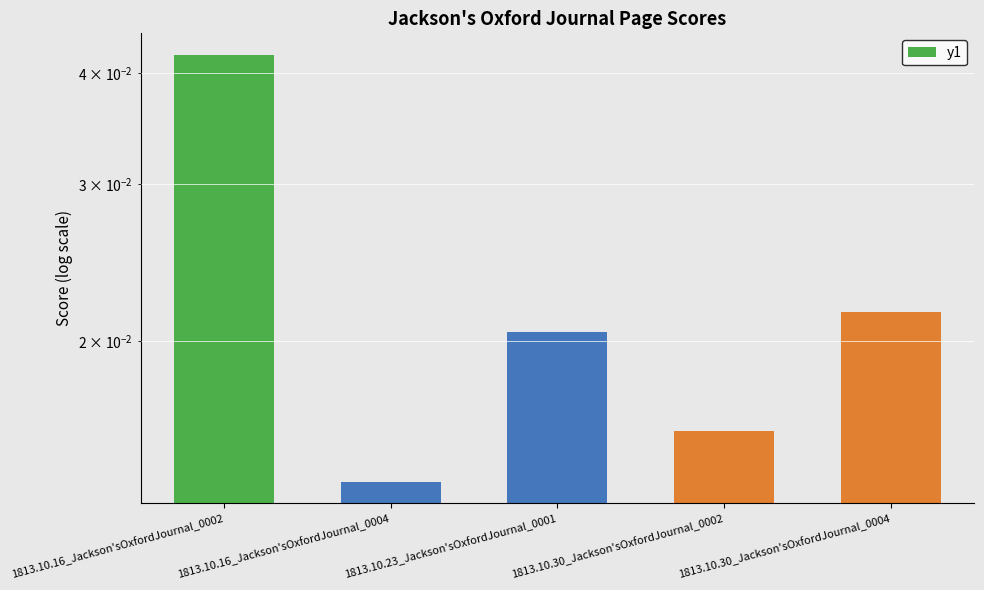

At which category does the chart reach its minimum across all series?

1813.10.16_Jackson'sOxfordJournal_0004